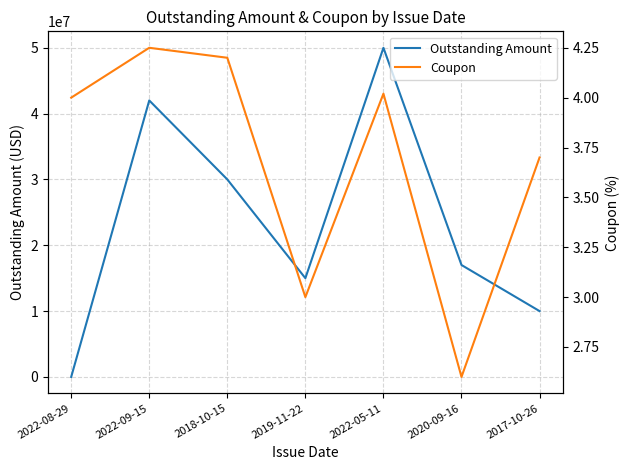

How many lines are shown in the chart?

2